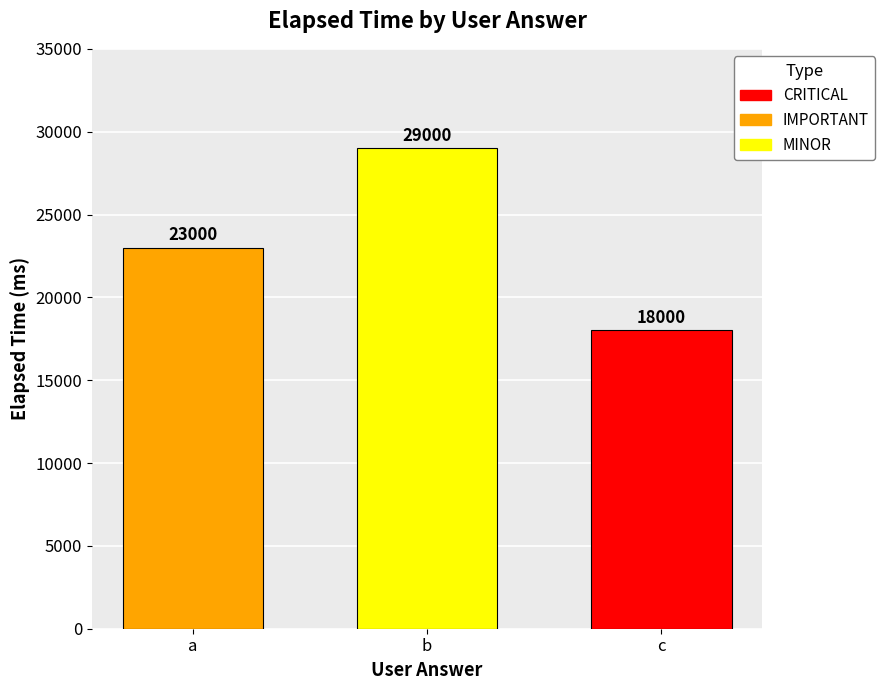

What is the minimum value shown in the chart?

18000